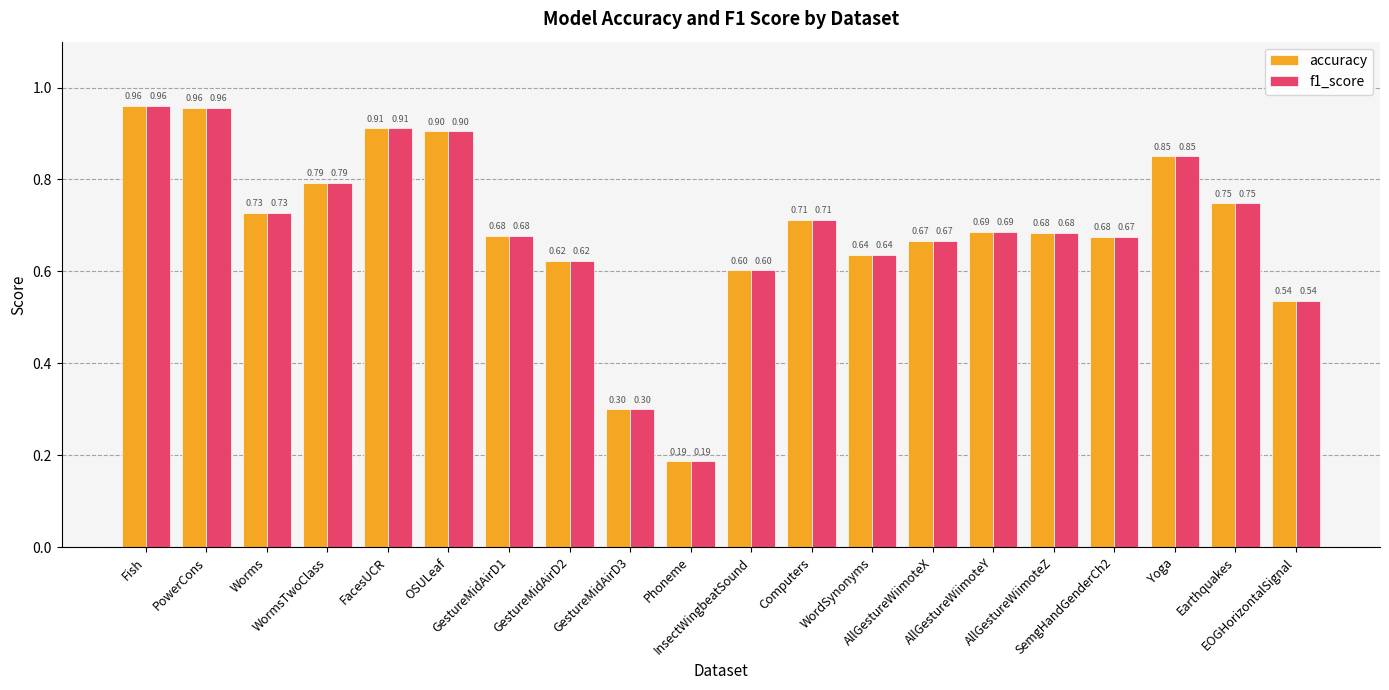

At which label is f1_score closest to 0?

Phoneme